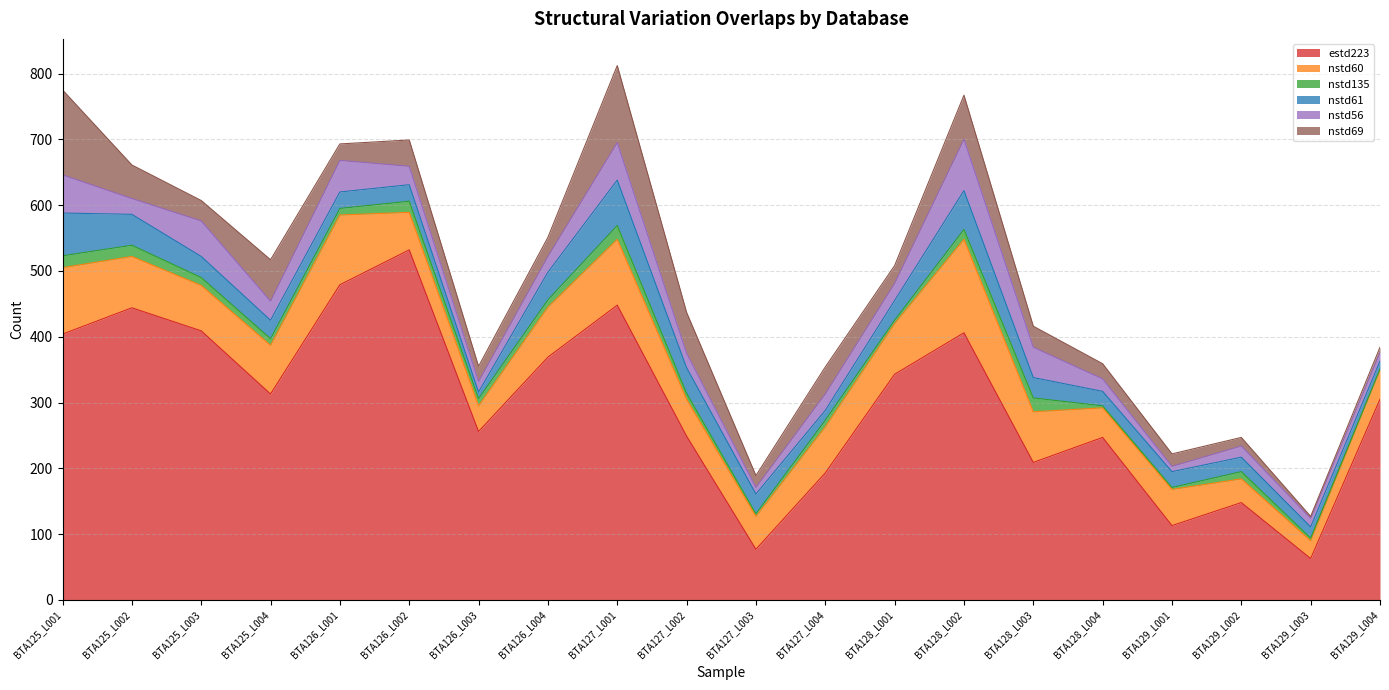

Where is the first local maximum for nstd61?

BTA127_L001